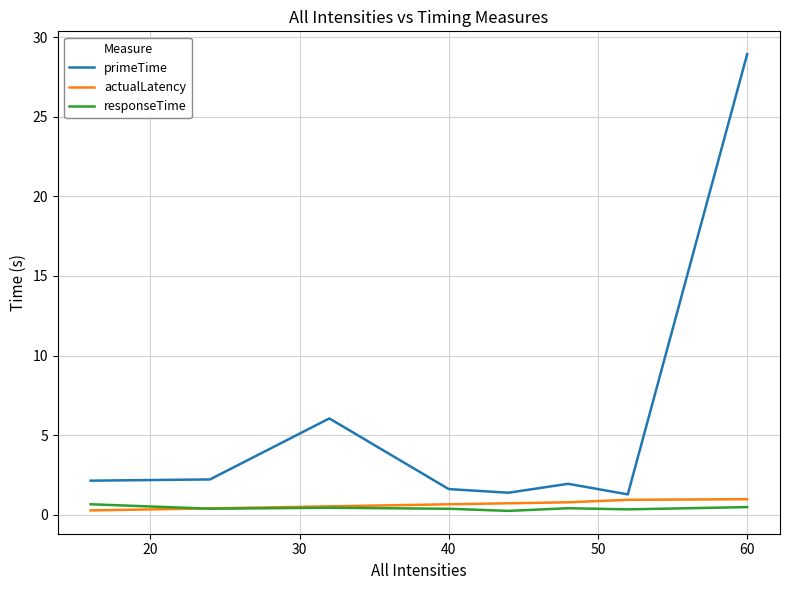

Which series has the largest range (max minus min)?

primeTime